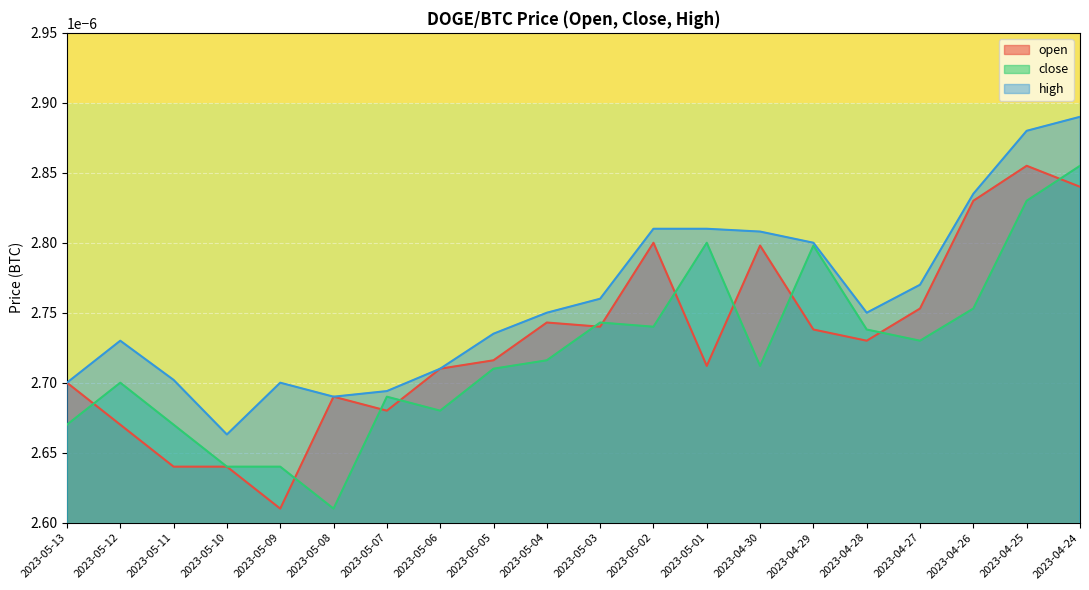

At which category is the sum across all series the highest?

2023-04-24